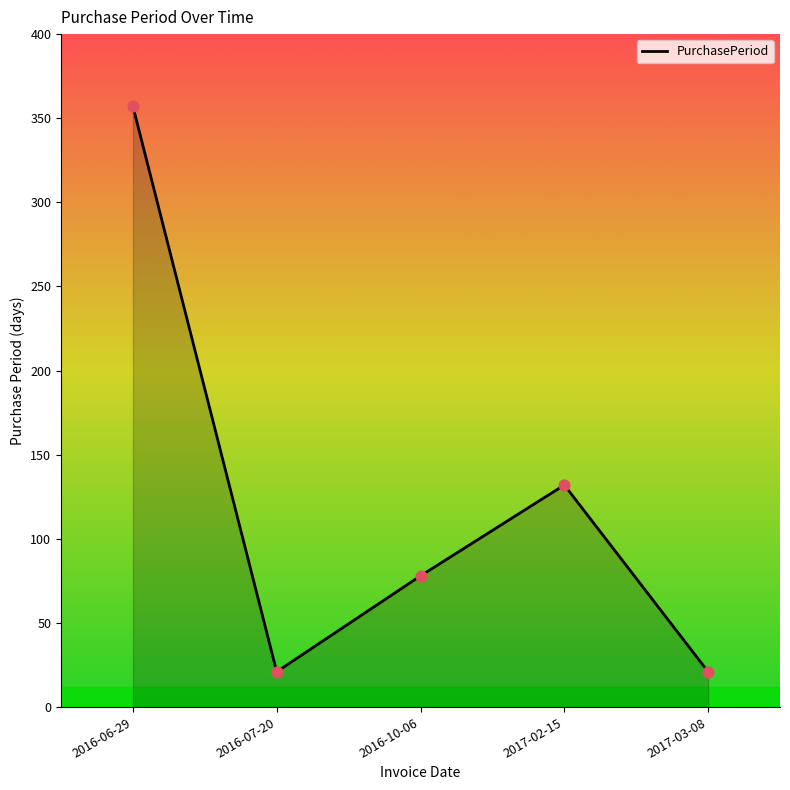

What is the change in value from 2016-06-29 to 2016-10-06?

-279